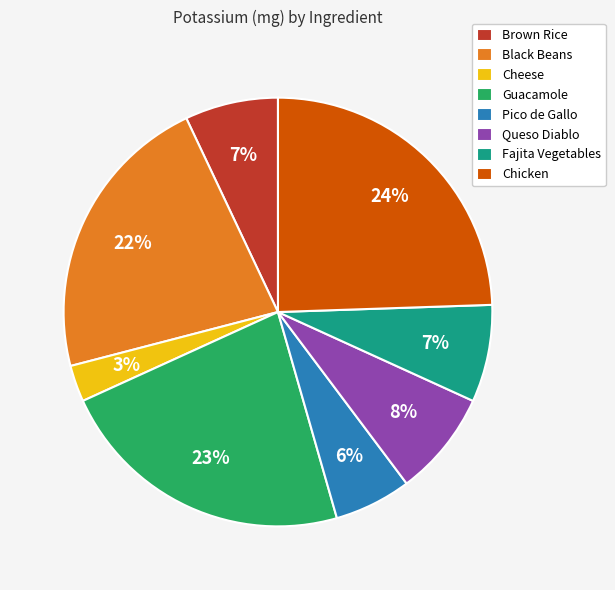

Is the sum of Guacamole and Chicken greater than half?

No